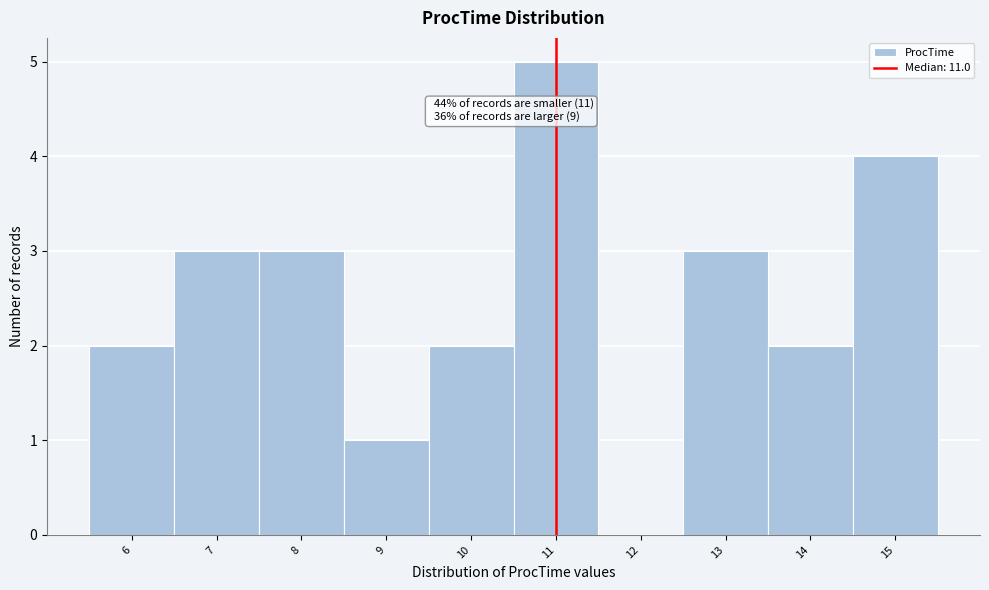

Which range on the x-axis has the tallest bar?

10.5 to 11.5